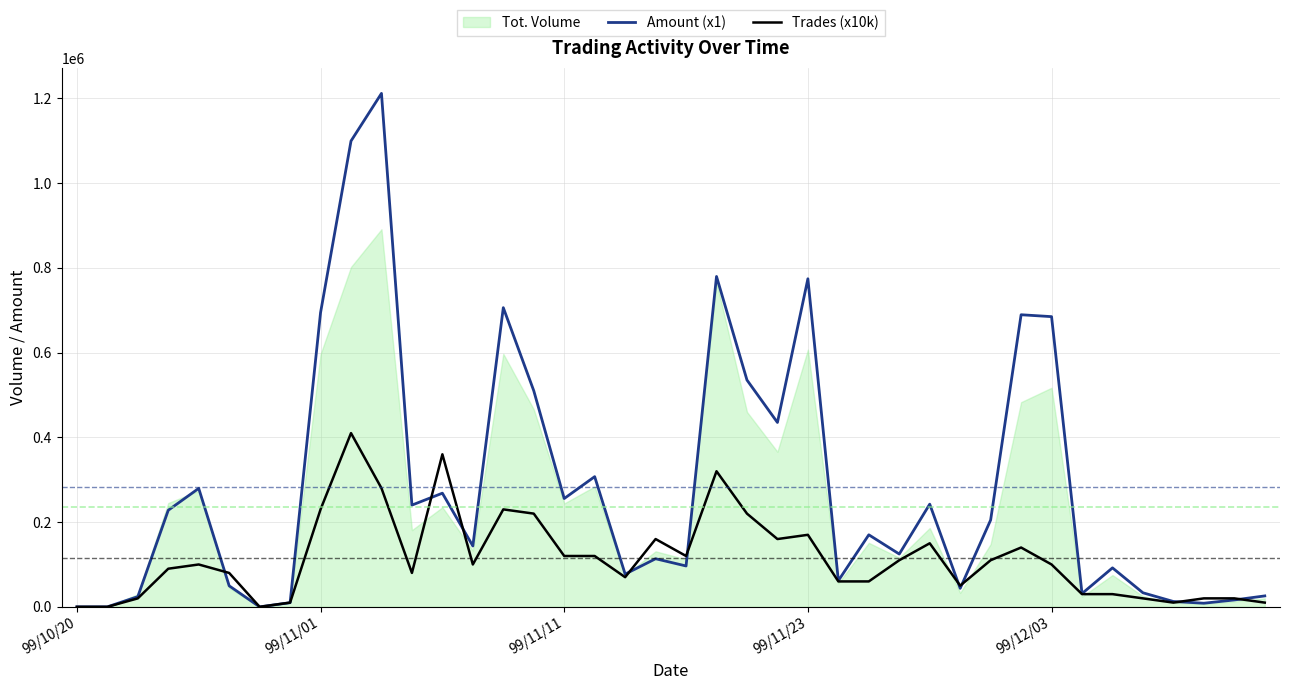

What value does the Trades (x10k) series have at 9, to the nearest 100?

410000